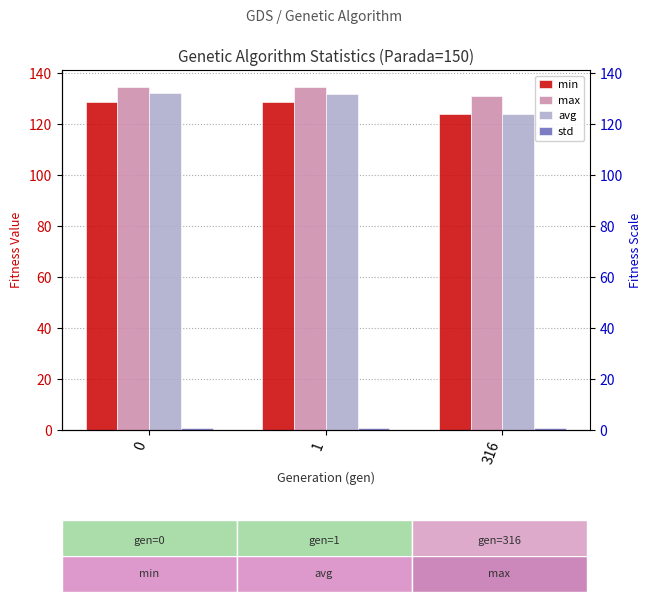

What are all the series names shown in the legend?

min, max, avg, std